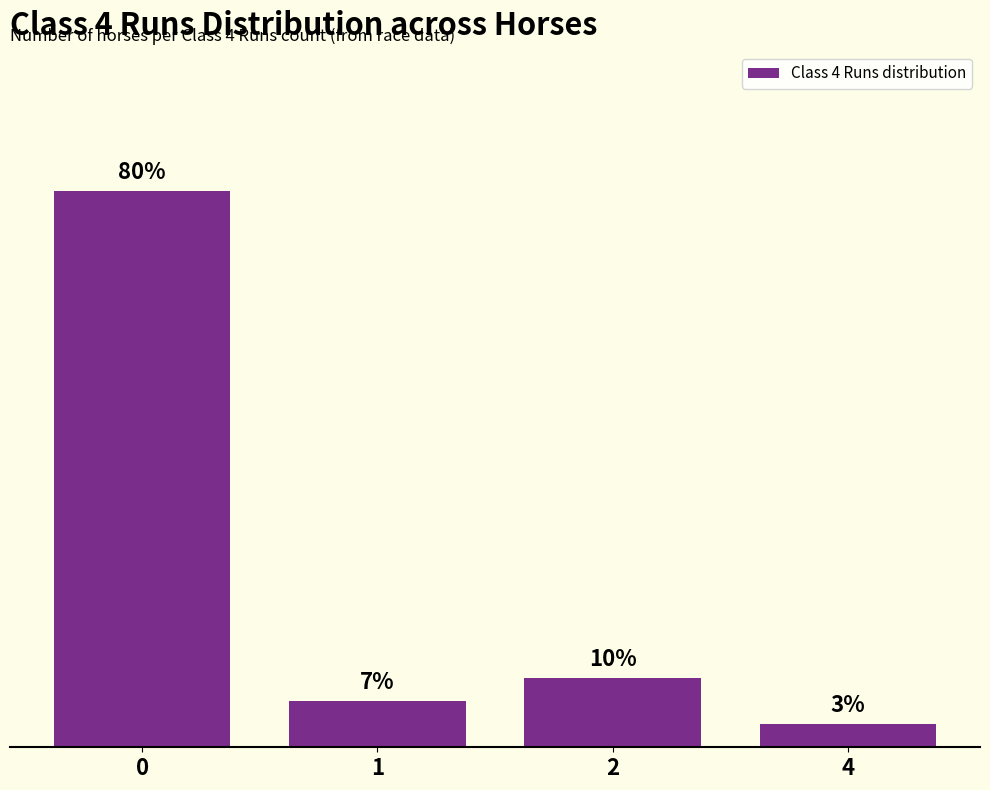

Are the bars horizontal?

No